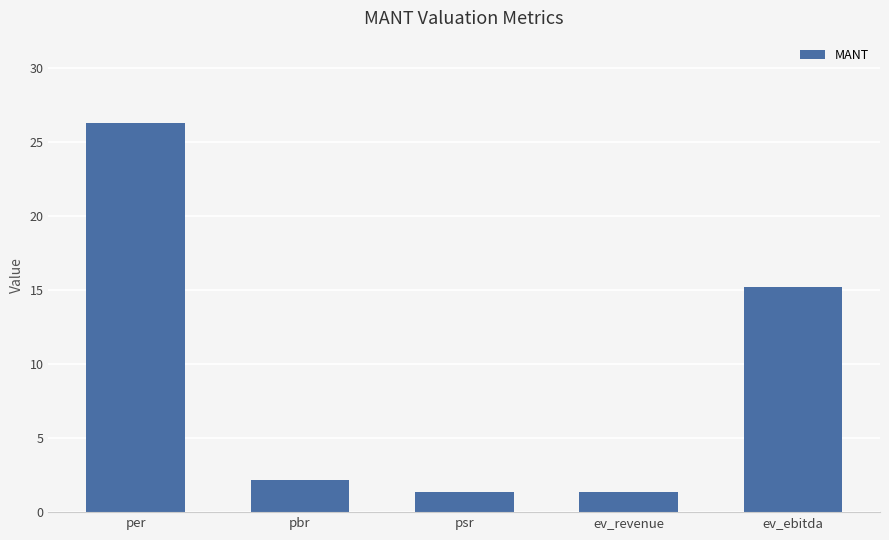

How many bars are there in total?

5